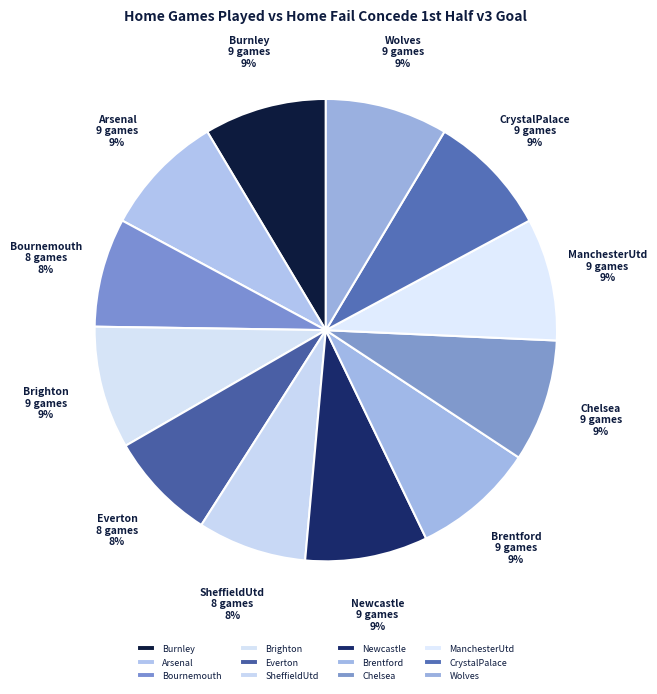

Does any single category account for the majority?

No